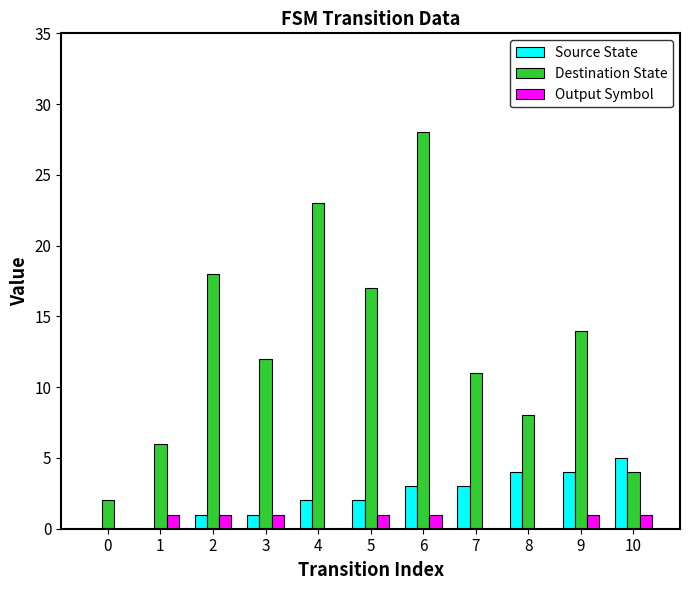

Which series has the largest total across all categories?

Destination State